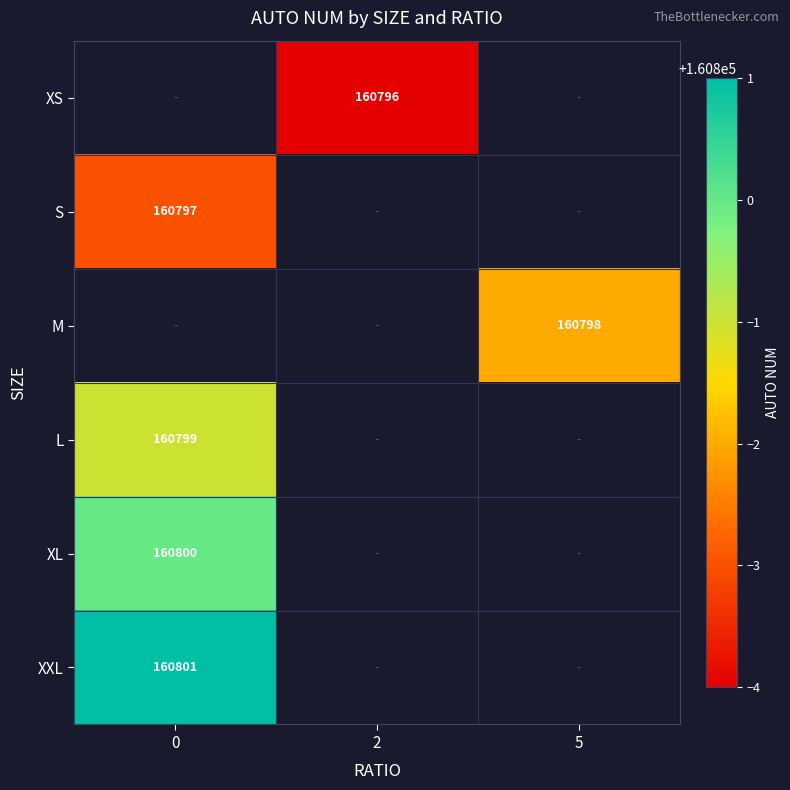

The XXL series shows 160801 at 0. True or false?

True